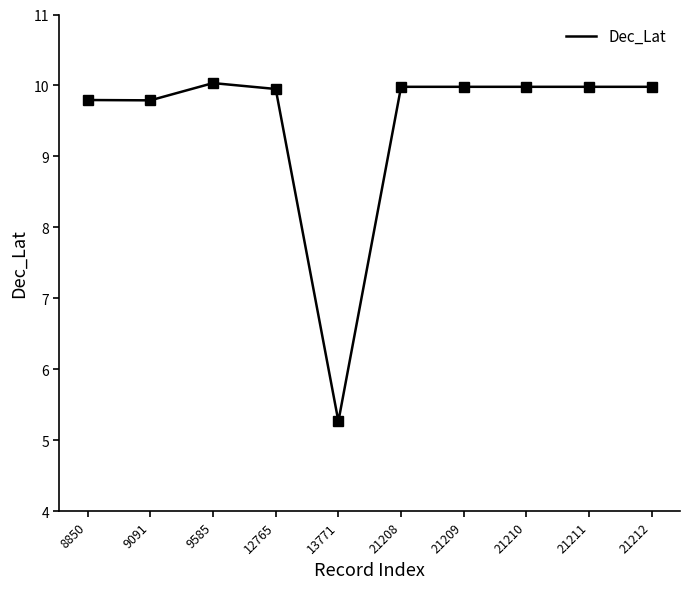

Approximately how many times larger is the value at 9091 compared to 8850?

1.0